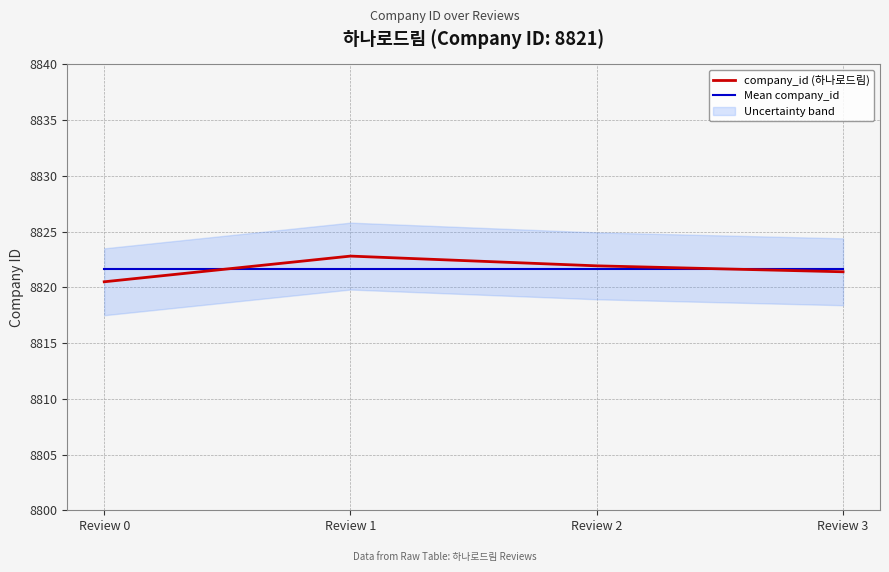

At how many categories does at least one series exceed 8822?

1